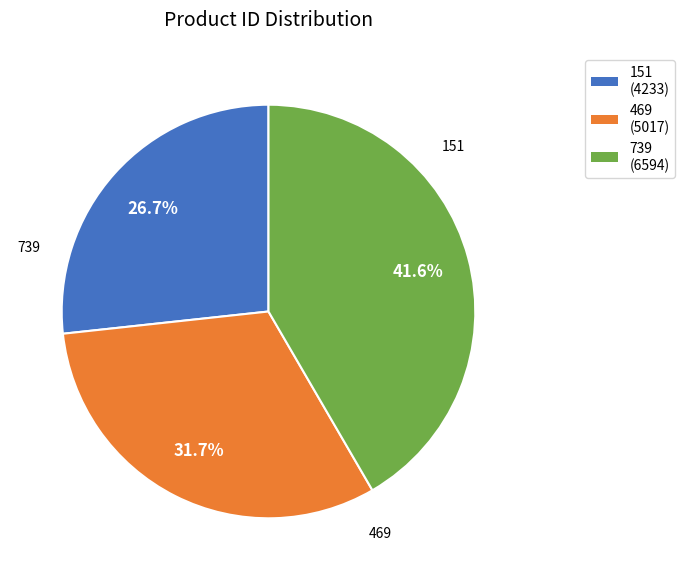

Count the number of slices in the pie.

3